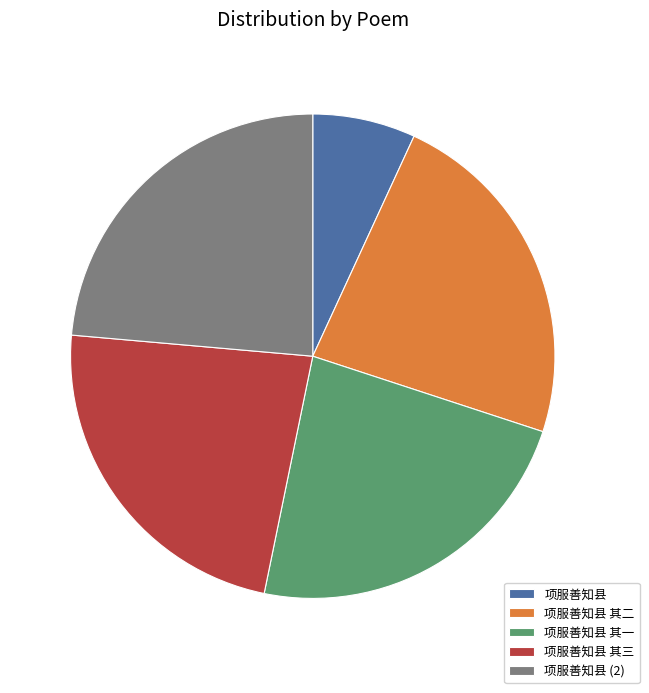

What is the ratio of the value at 项服善知县 (2) to the value at 项服善知县 其一?

1.0